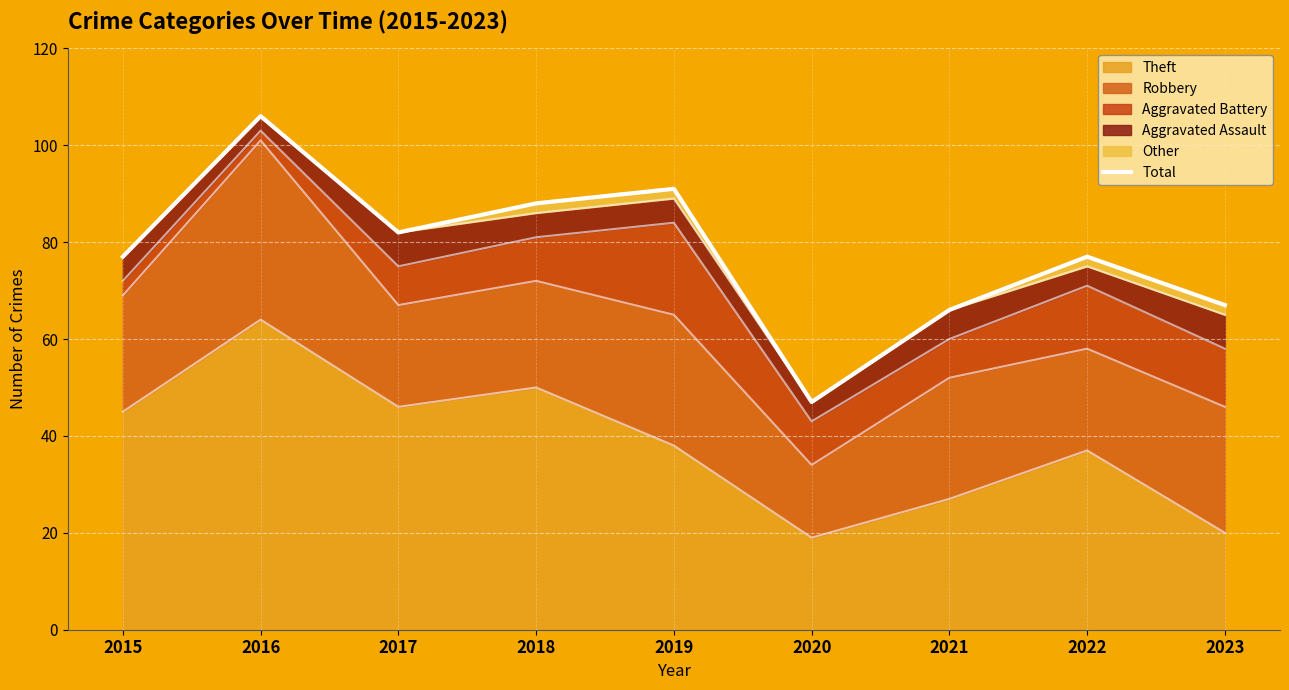

Reading left to right, what are all the values shown in this chart?

77	106	82	88	91	47	66	77	67